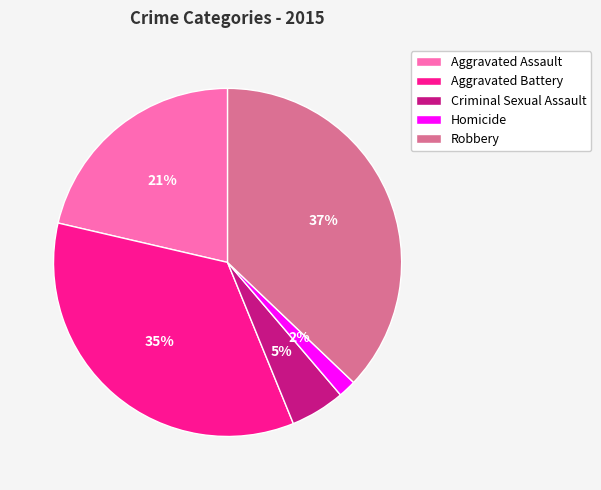

Do Criminal Sexual Assault and Robbery together represent more than half of the pie?

No